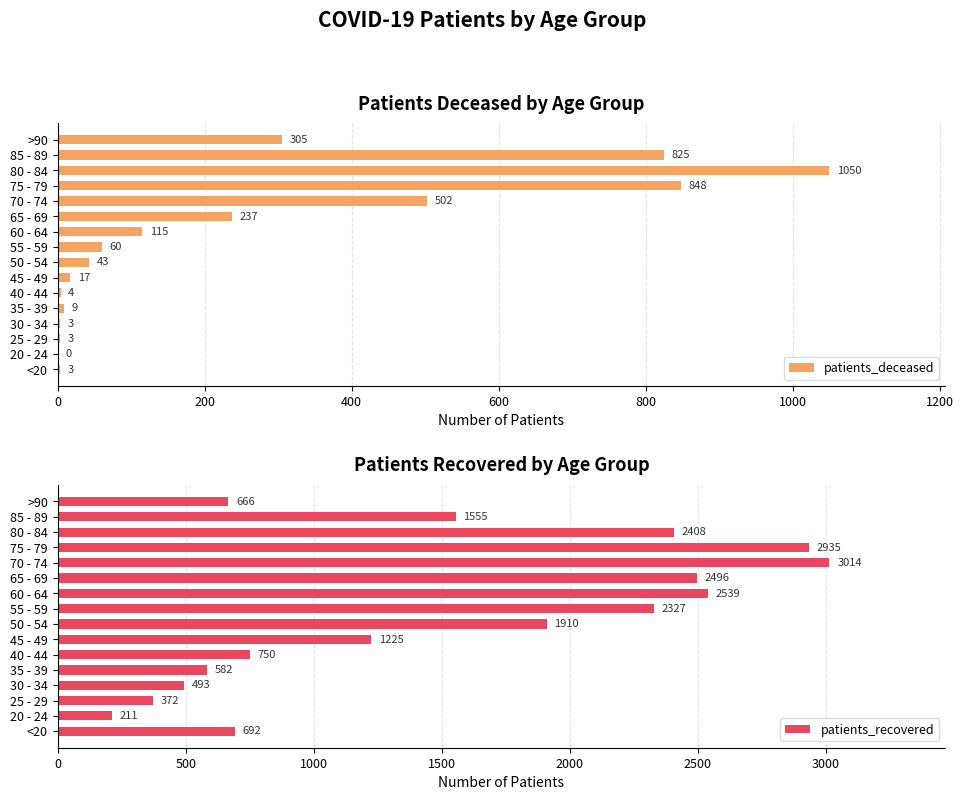

Which category has the lowest value in the patients_recovered series?

20 - 24